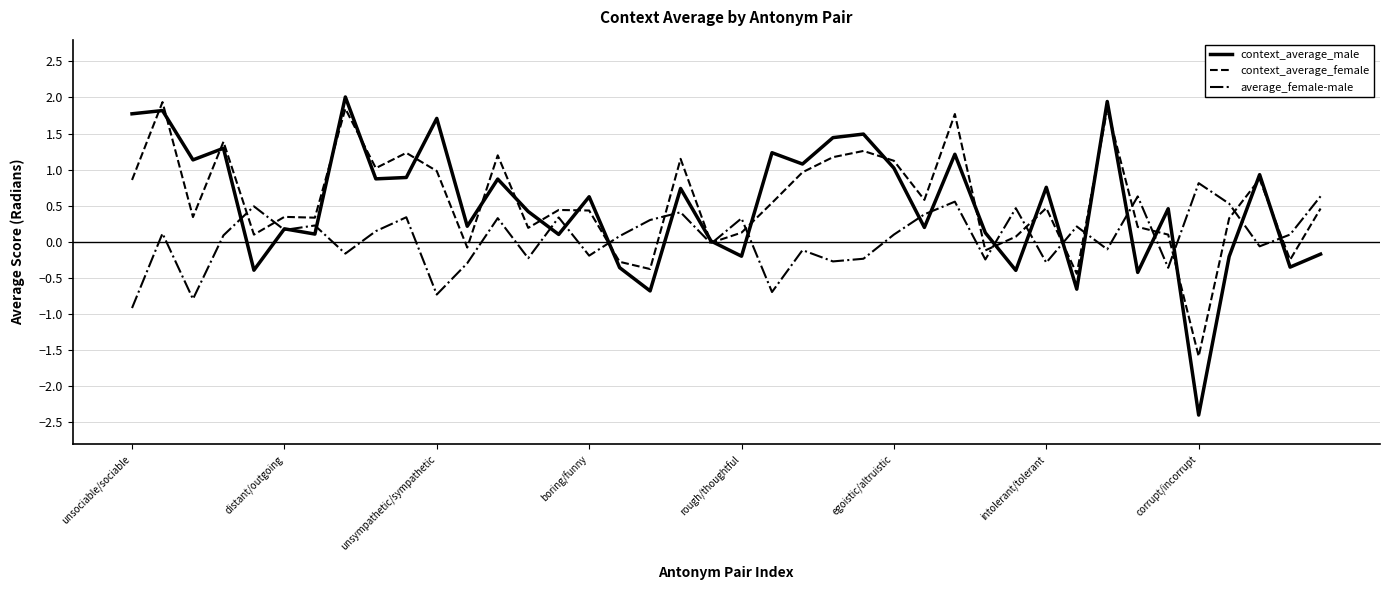

What is the highest value of the context_average_female series?

1.9